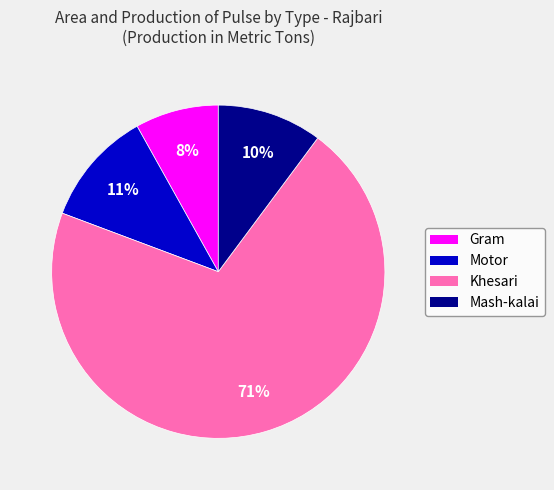

Is Mash-kalai the majority of the pie?

No